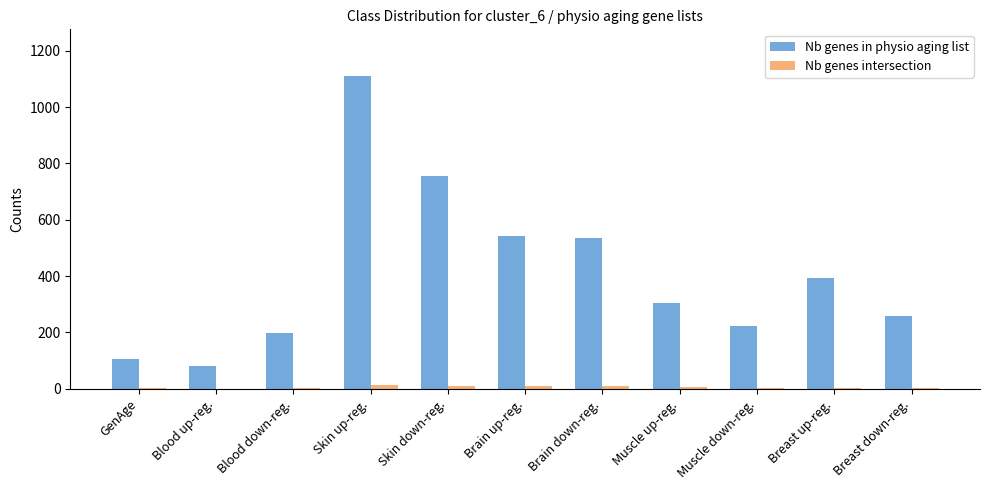

What is the sum of all Nb genes in physio aging list values?

4509